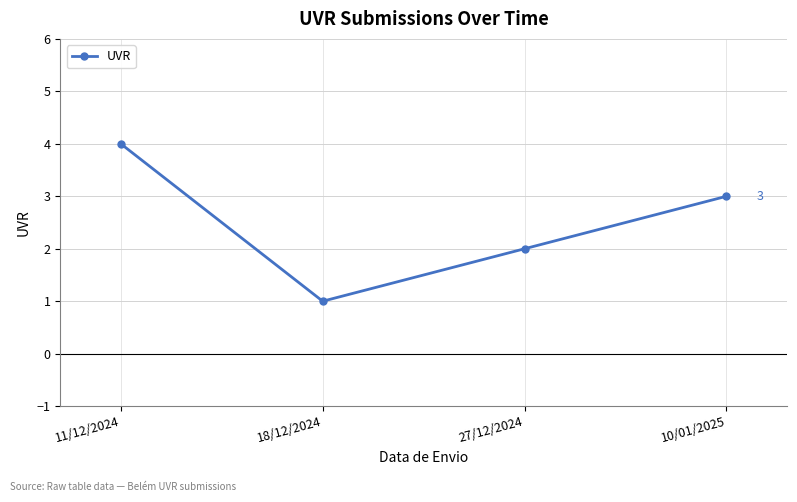

Which category has the highest value across all series?

11/12/2024